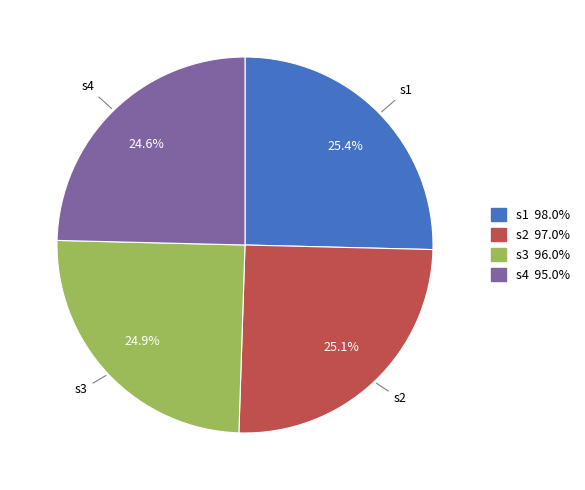

Is it true that s1 is 25% of the pie?

True